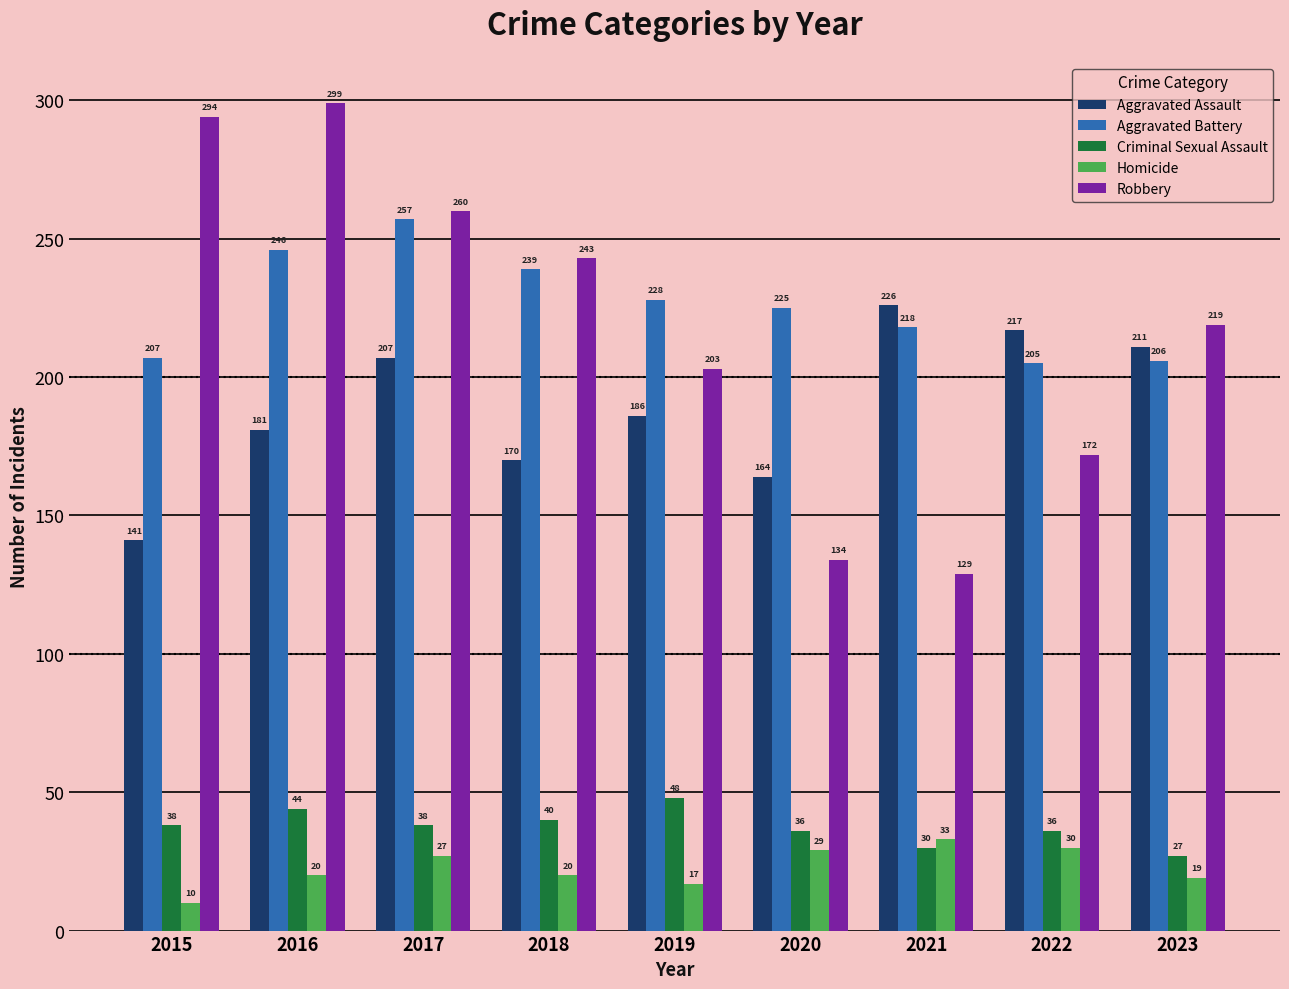

What is the value of the Aggravated Battery bar at the 8th from the left?

205